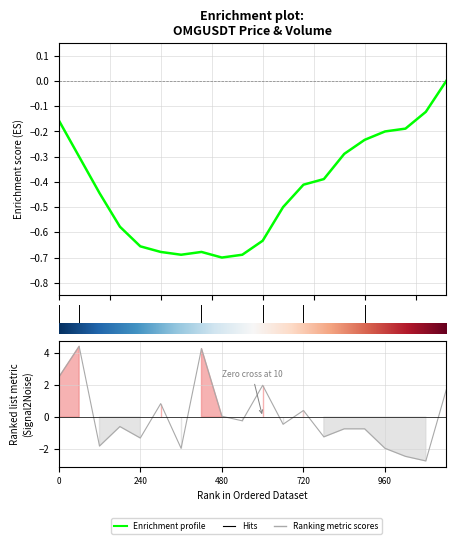

What is the sum of the values at 0.0 and 2.5?

-0.5